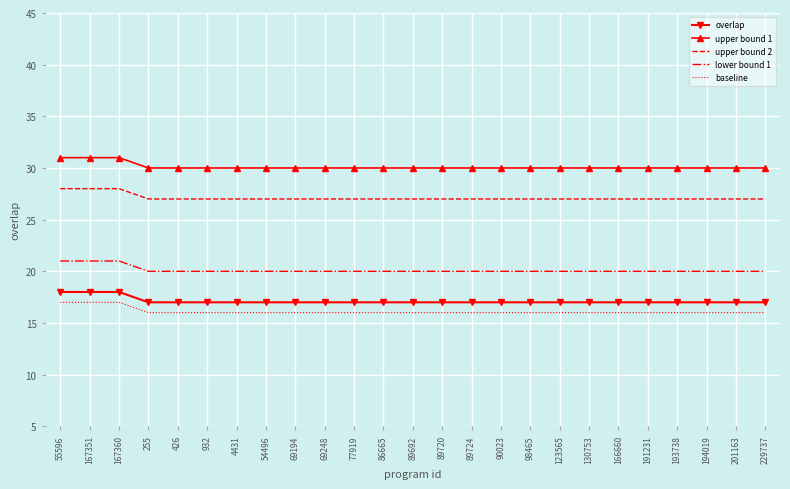

Count the number of categories in the chart.

25